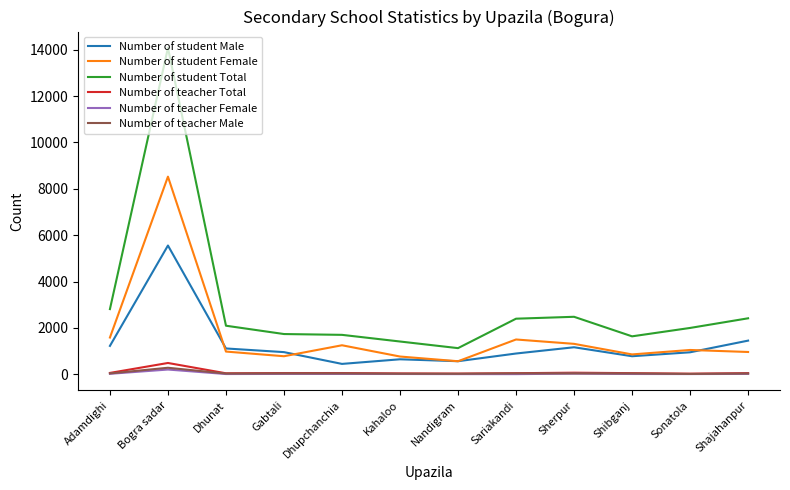

Which series has the widest spread of values?

Number of student Total